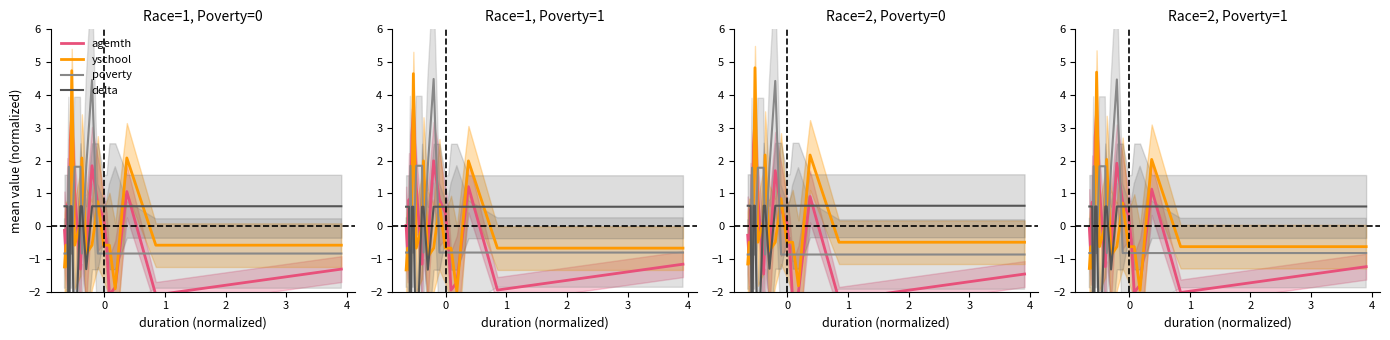

Is it true that poverty equals -0.3 at 14?

False